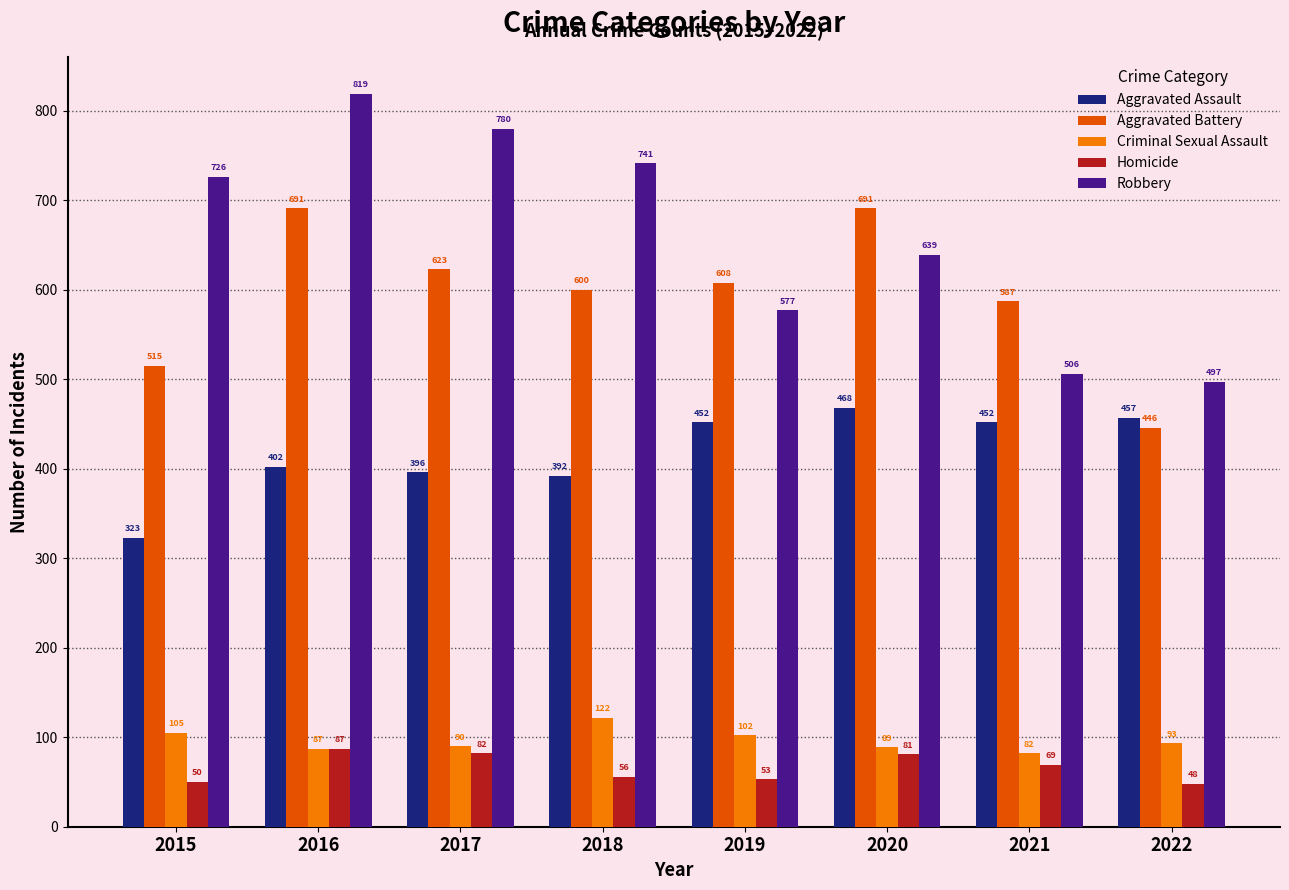

What is the highest value of the Aggravated Assault series?

468